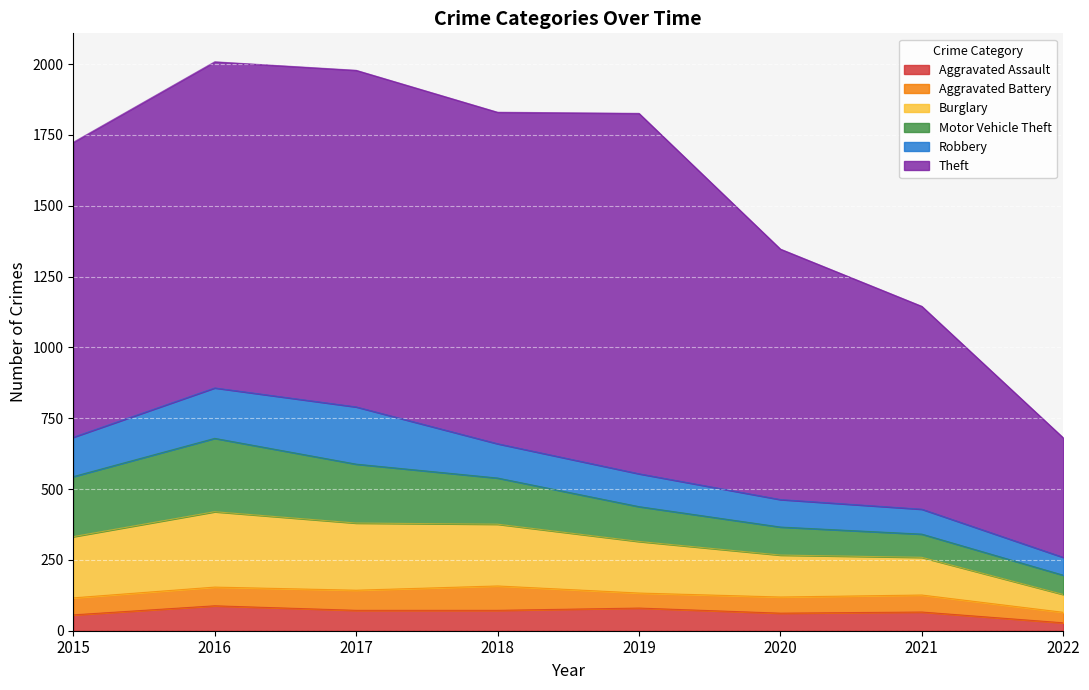

True or false: Aggravated Battery has a value of 90 at 2020.

False